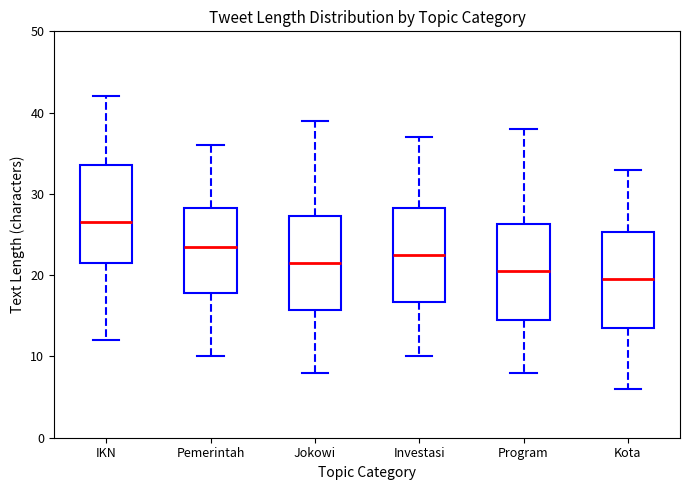

Which box has the lowest median line?

Kota